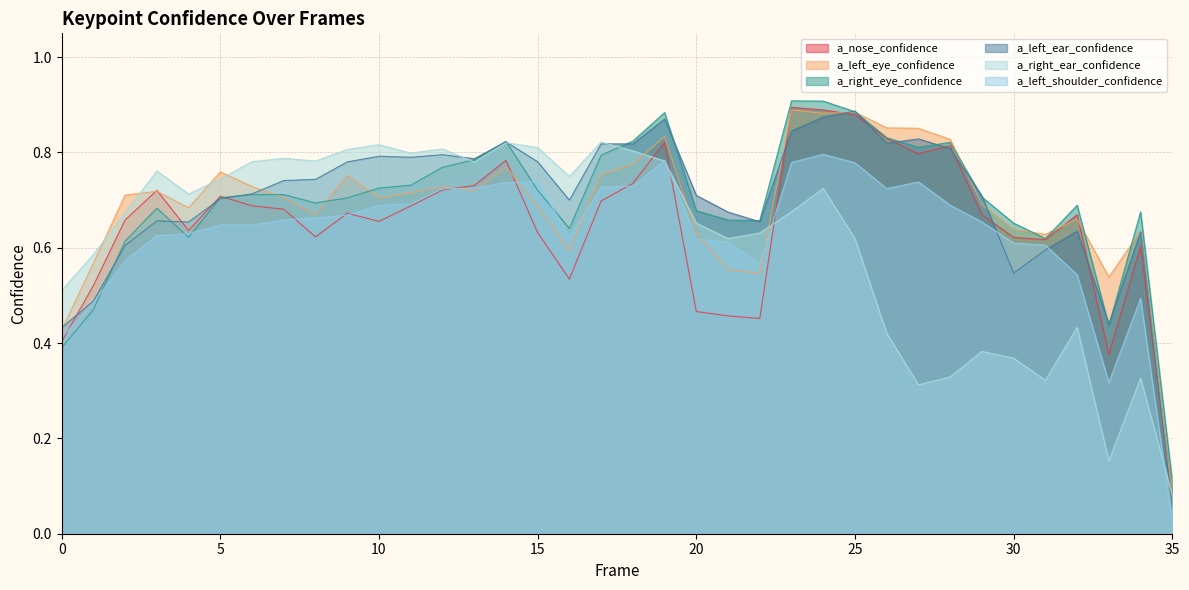

How many lines are shown in the chart?

6